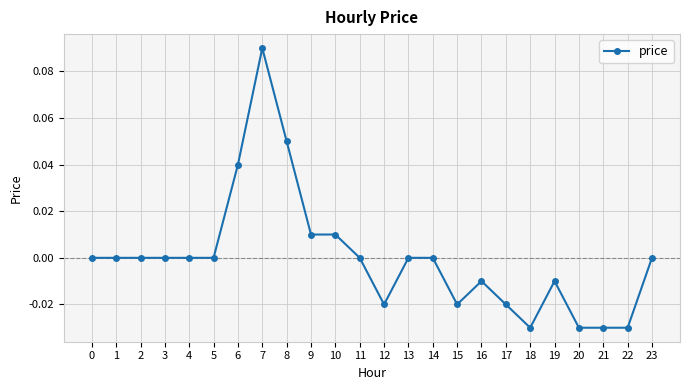

The chart shows a value of 0.0 at 11. True or false?

True